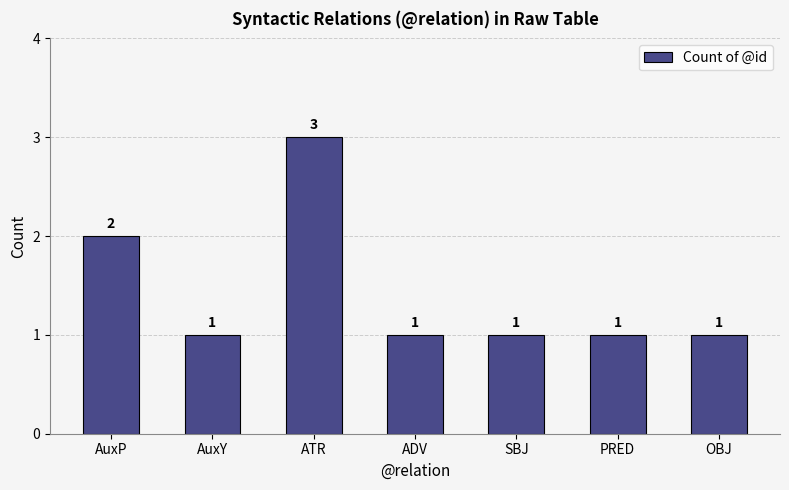

What is the ratio of the value at SBJ to the value at ATR?

0.3